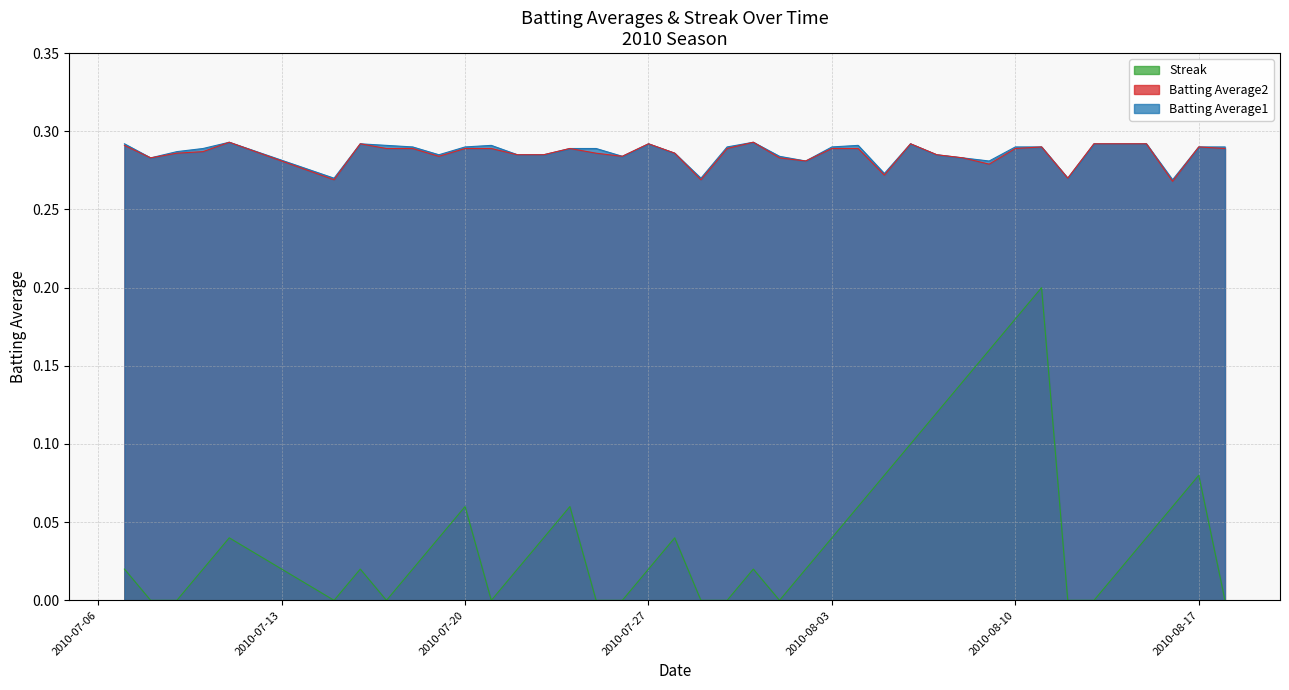

True or false: Batting Average1 has a value of 0.2 at 2010-07-07.

False